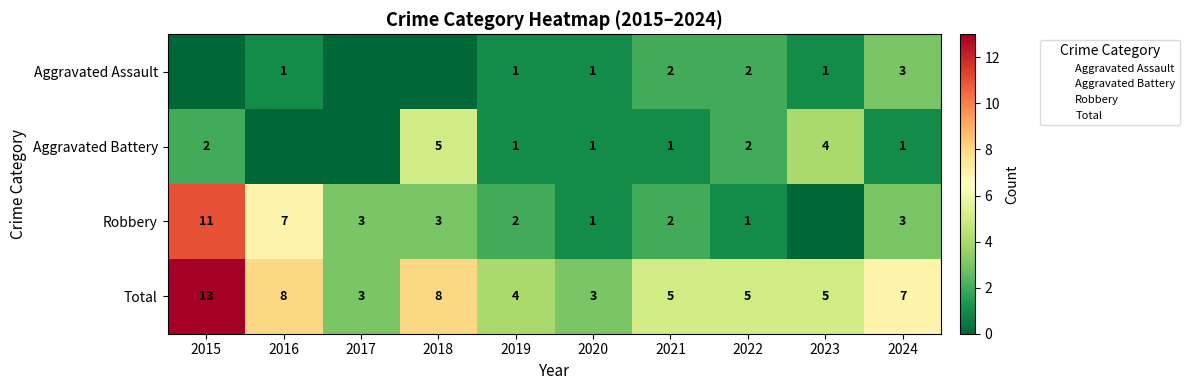

The Aggravated Assault series shows 2 at 2021. True or false?

True